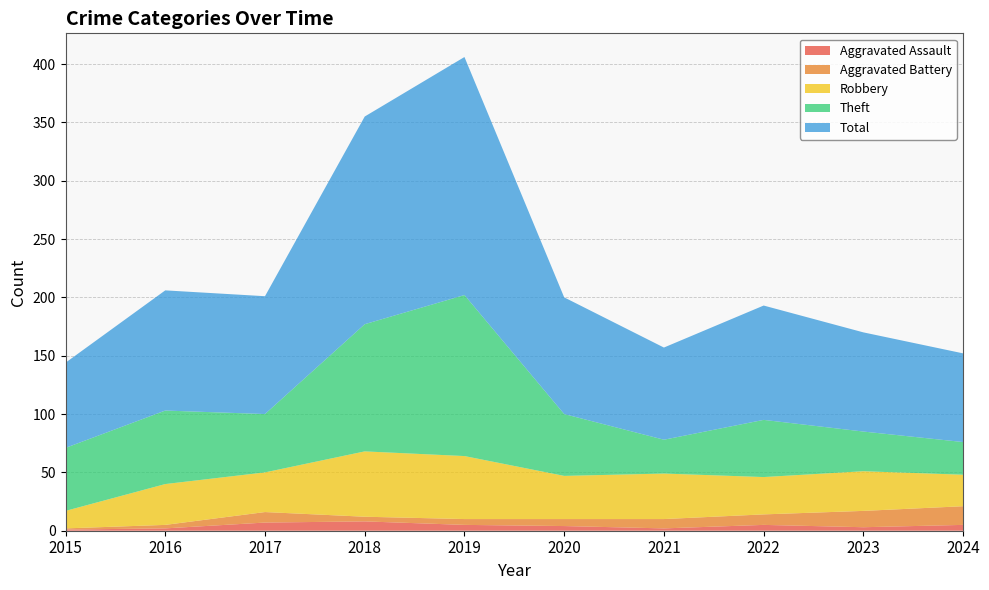

Reading left to right, list all the values displayed in this chart.

Aggravated Assault: 1	2	7	8	5	4	2	5	3	5
Aggravated Battery: 1	3	9	4	5	6	8	9	14	16
Robbery: 15	35	34	56	54	37	39	32	34	27
Theft: 54	63	50	109	138	53	29	49	34	28
Total: 73	103	101	178	204	100	79	98	85	76